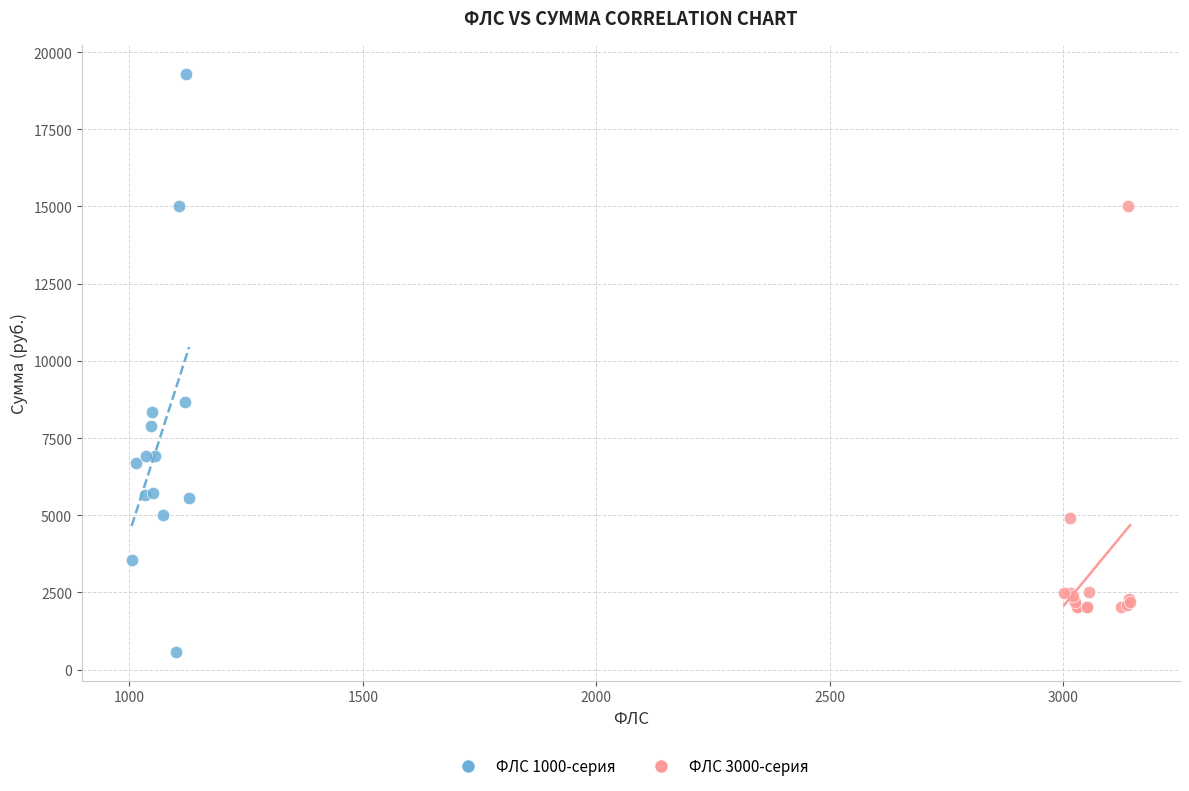

Which series has the widest spread of Y values?

ФЛС 1000-серия